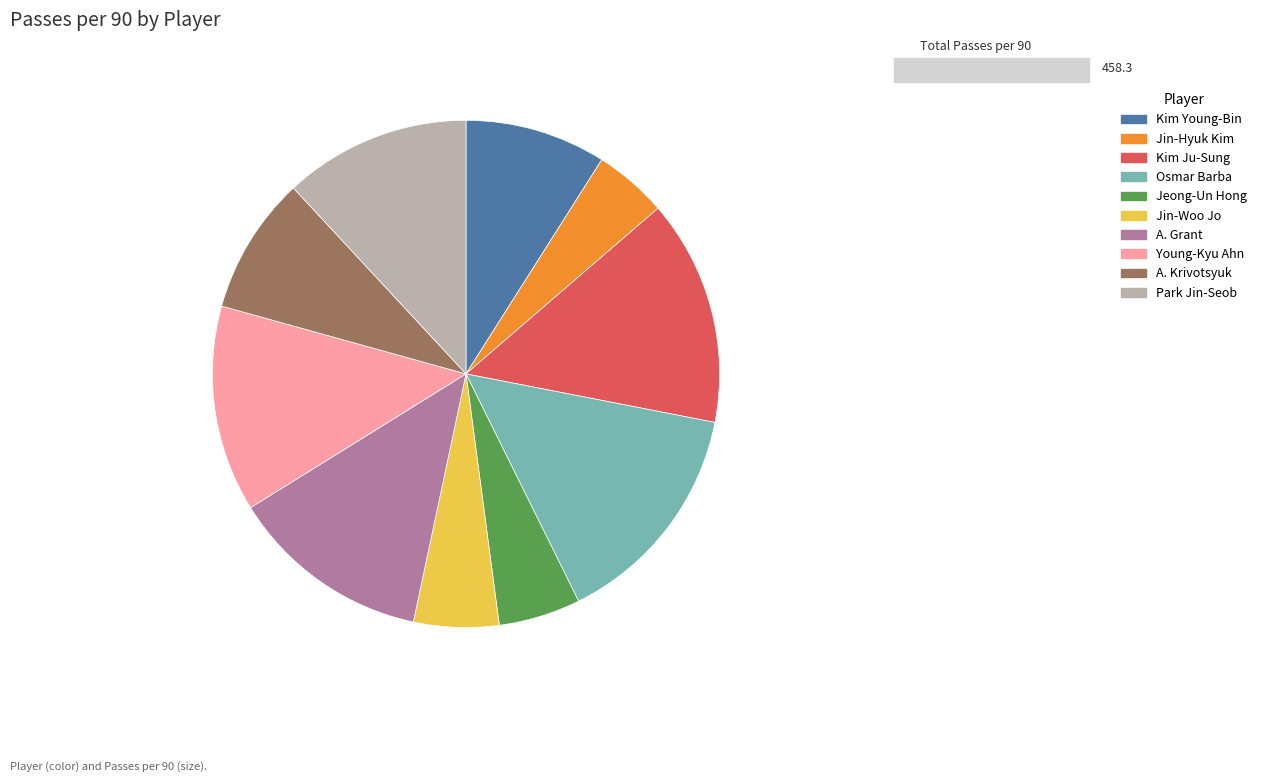

Which category has the smallest portion of the pie?

Jin-Hyuk Kim